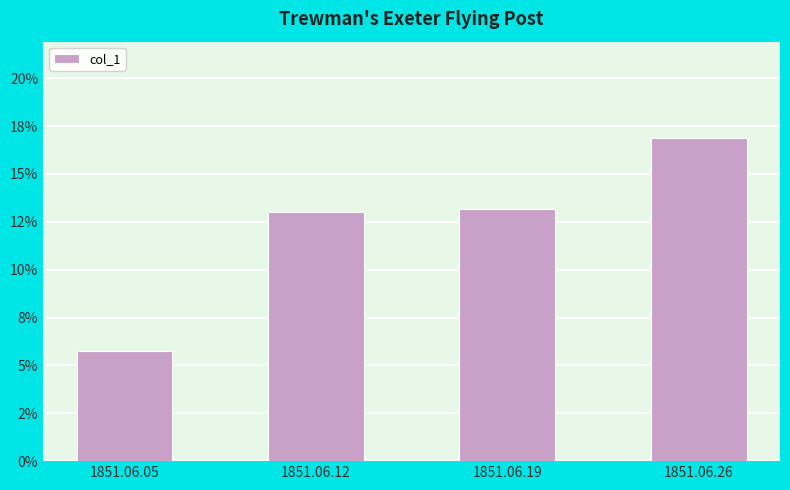

What is the value of the 1st bar from the left?

0.1